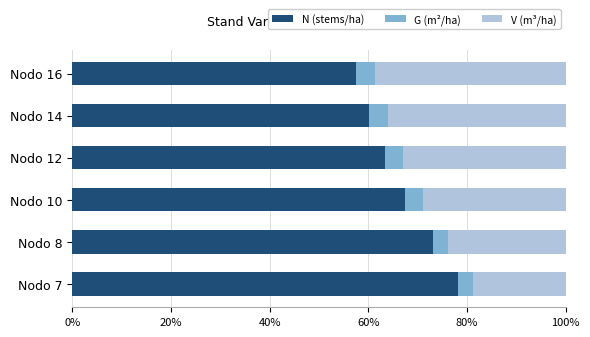

The value of N (stems/ha) at Nodo 16 is 25.0. True or false?

False